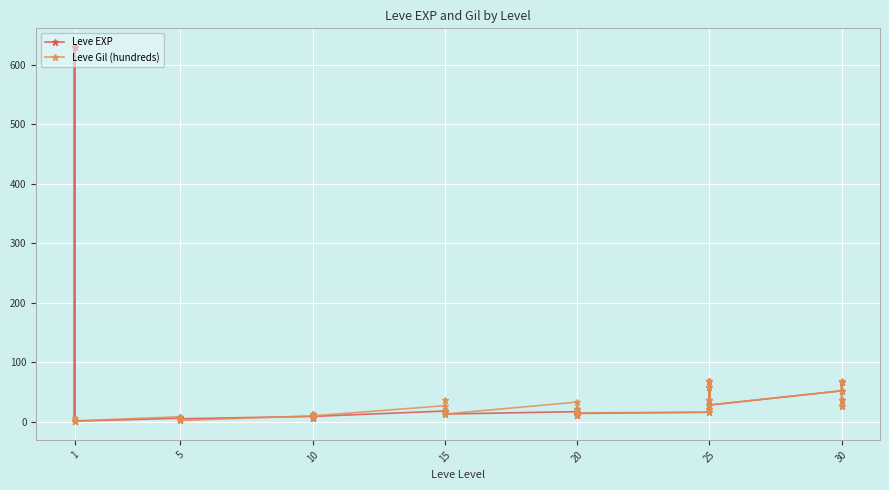

What are all the series names shown in the legend?

Leve EXP, Leve Gil (hundreds)